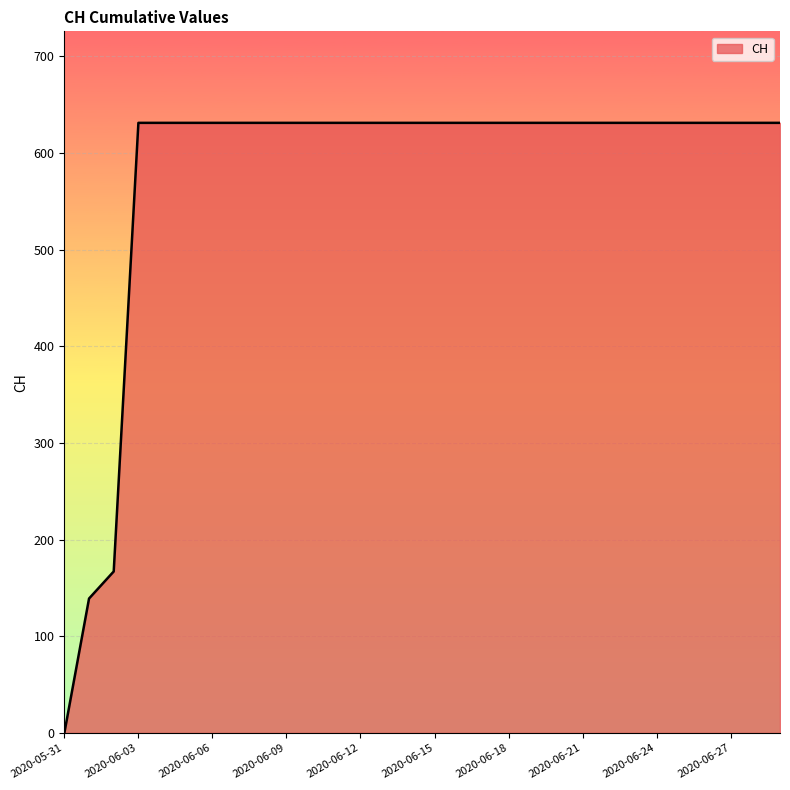

What is the greatest value displayed?

631